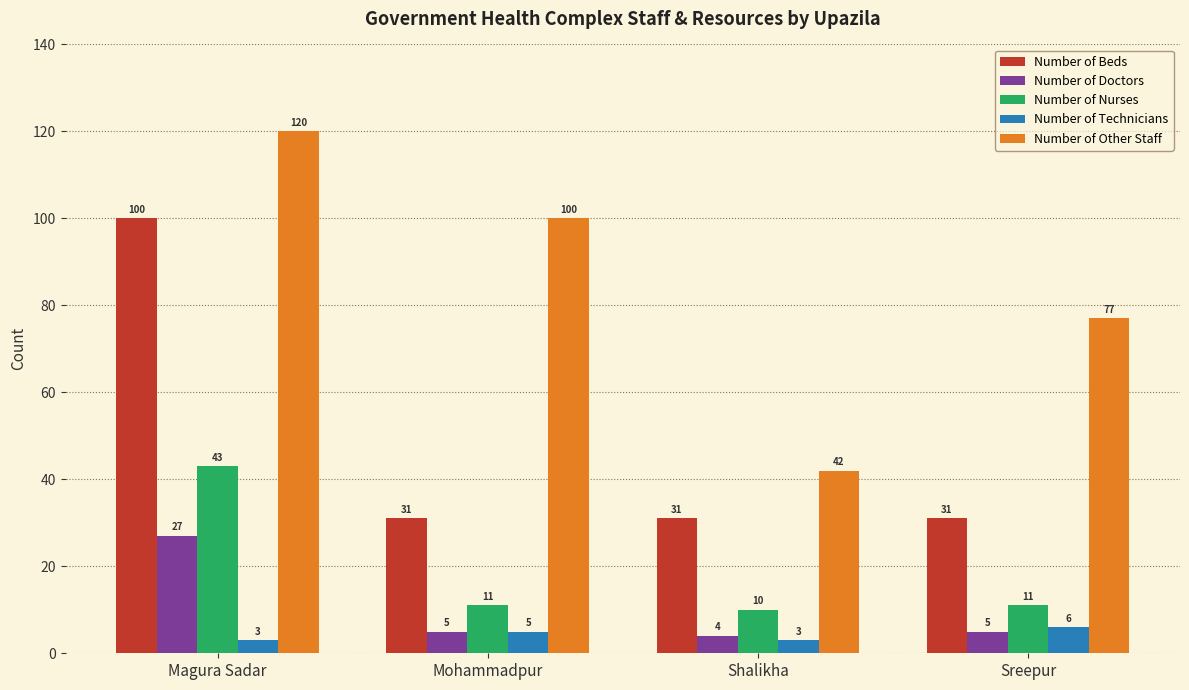

True or false: Number of Nurses has a value of 11 at Sreepur.

True